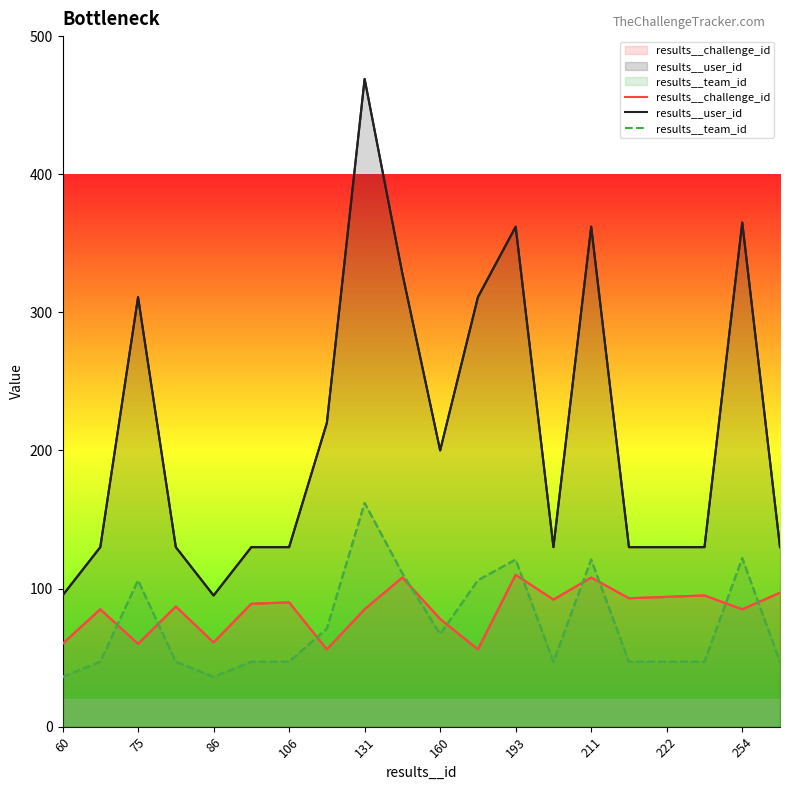

True or false: results__challenge_id and results__user_id intersect in this chart.

False